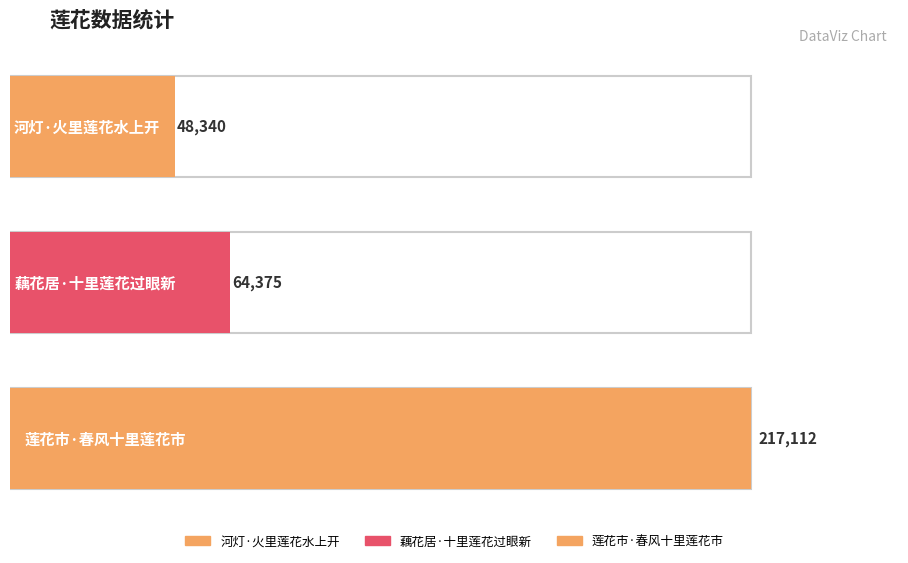

Approximately how many times larger is the value at 莲花市·春风十里莲花市 compared to 河灯·火里莲花水上开?

4.5